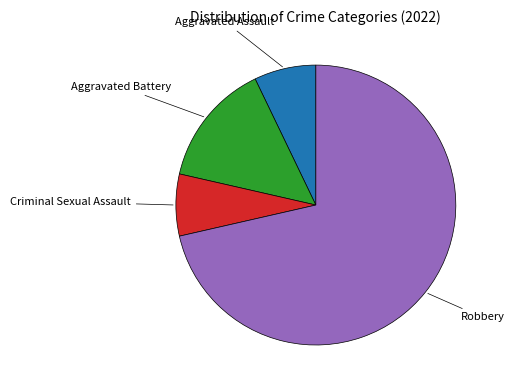

Is there any slice that represents more than half of the pie?

Yes